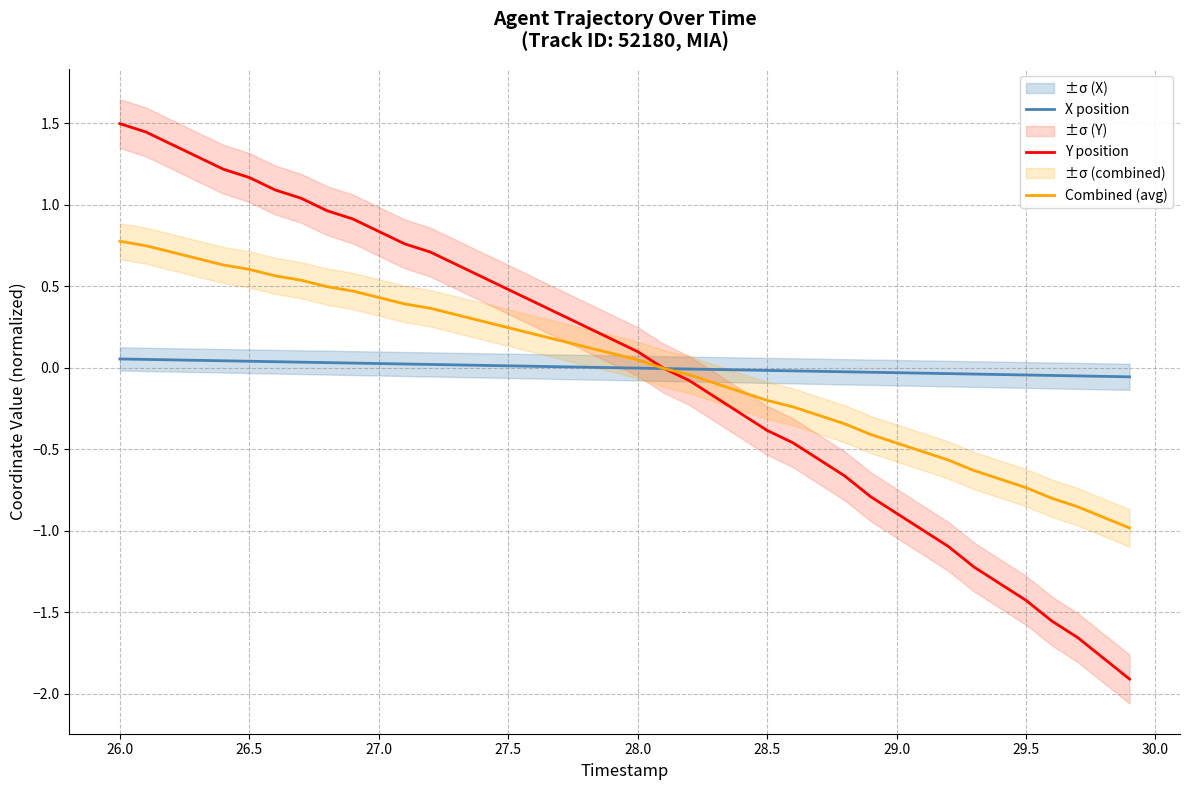

What are all the series names shown in the legend?

X position, Y position, Combined (avg)